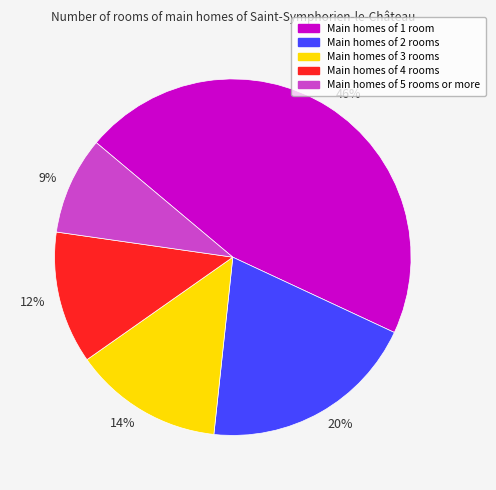

Does any single category account for the majority?

No